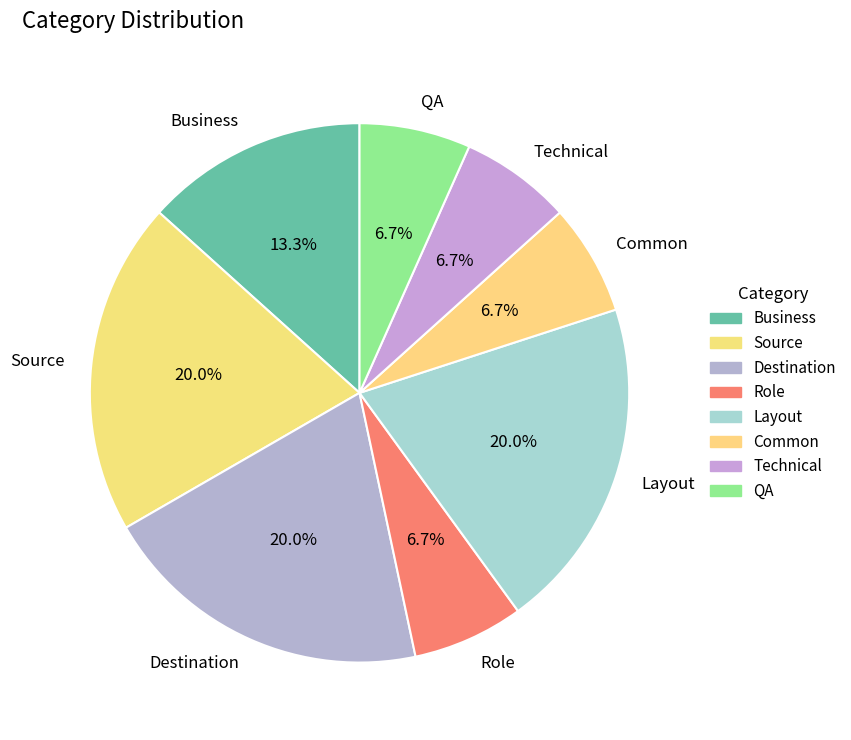

To the nearest percent, what percentage of the pie is Technical?

7%